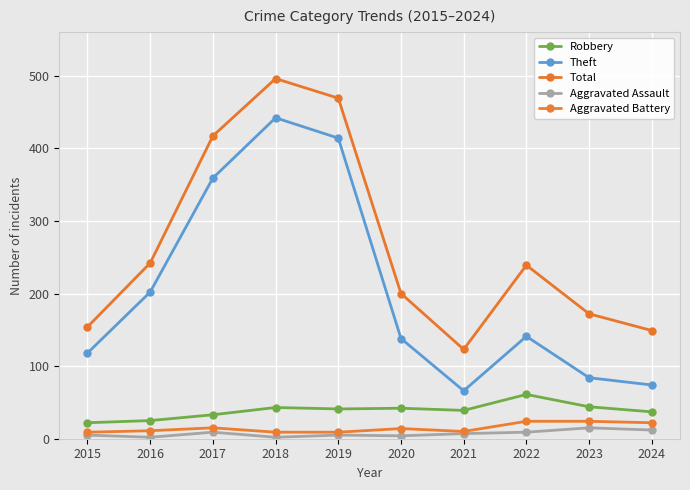

What value does the Robbery series have at 2024?

37